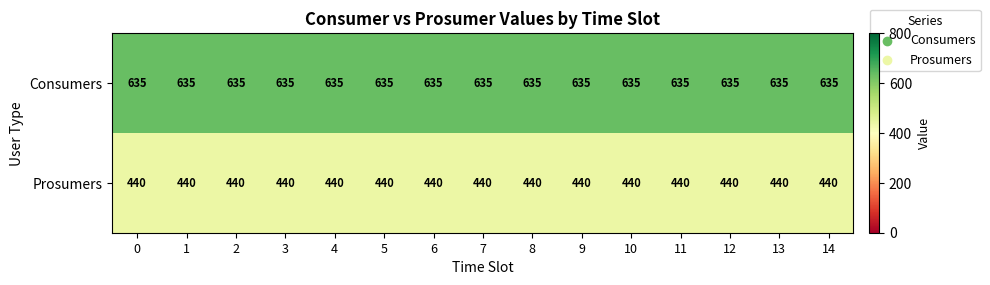

What is the difference between the highest and lowest values at 9?

195